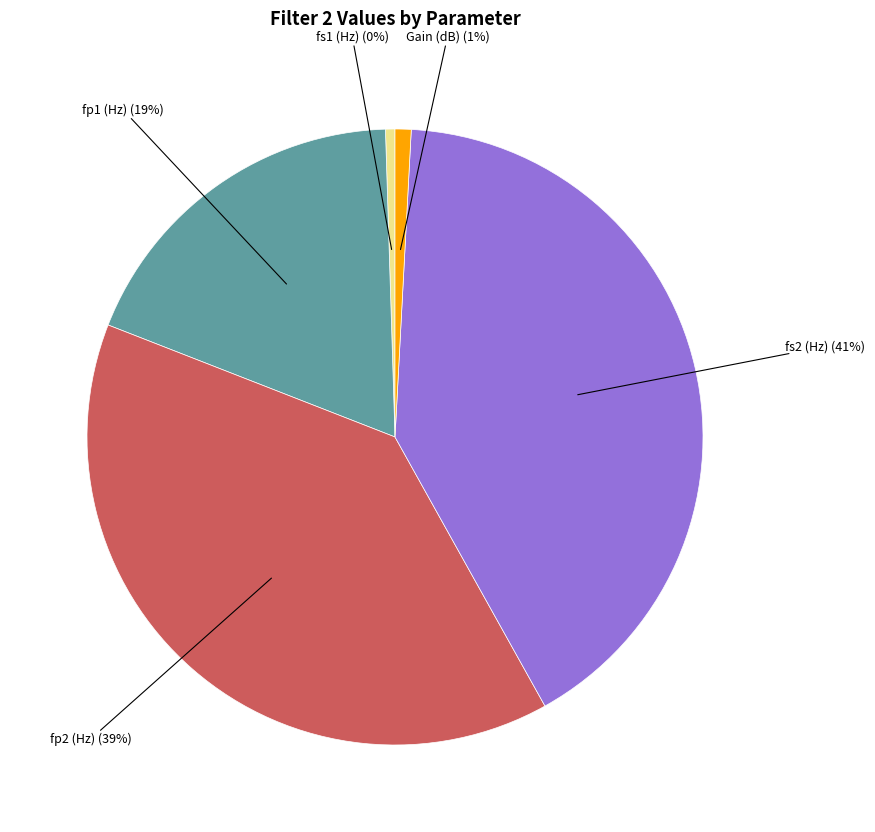

Is there any slice that represents more than half of the pie?

No